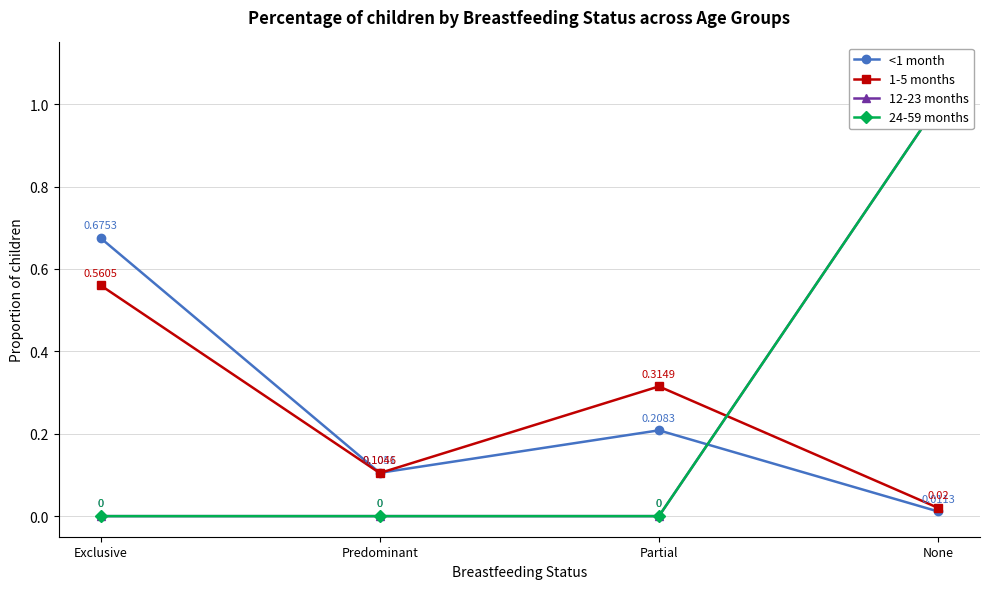

At which category is the sum across all series the highest?

None